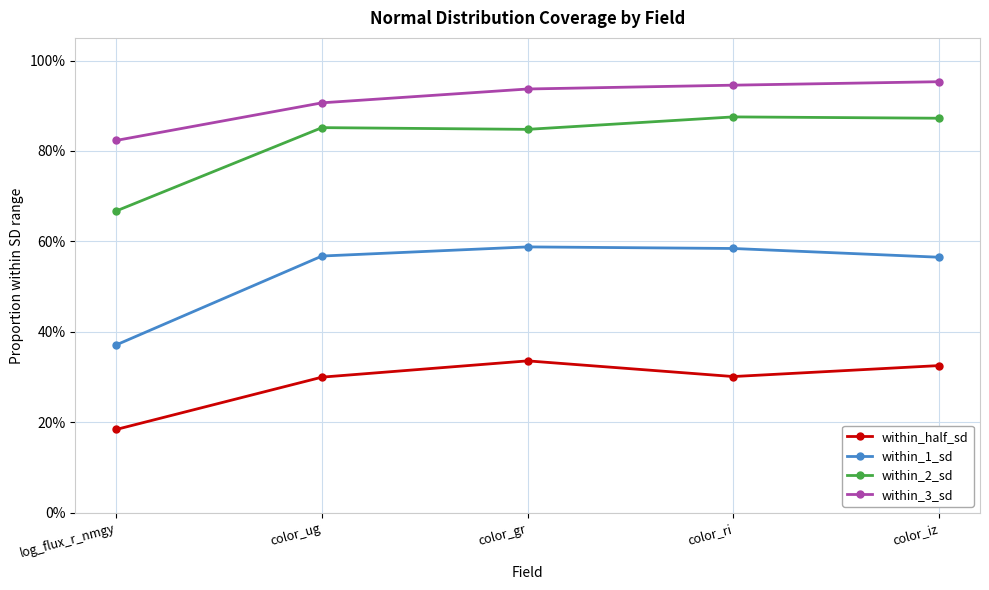

Is this an area chart (filled region under the line)?

No